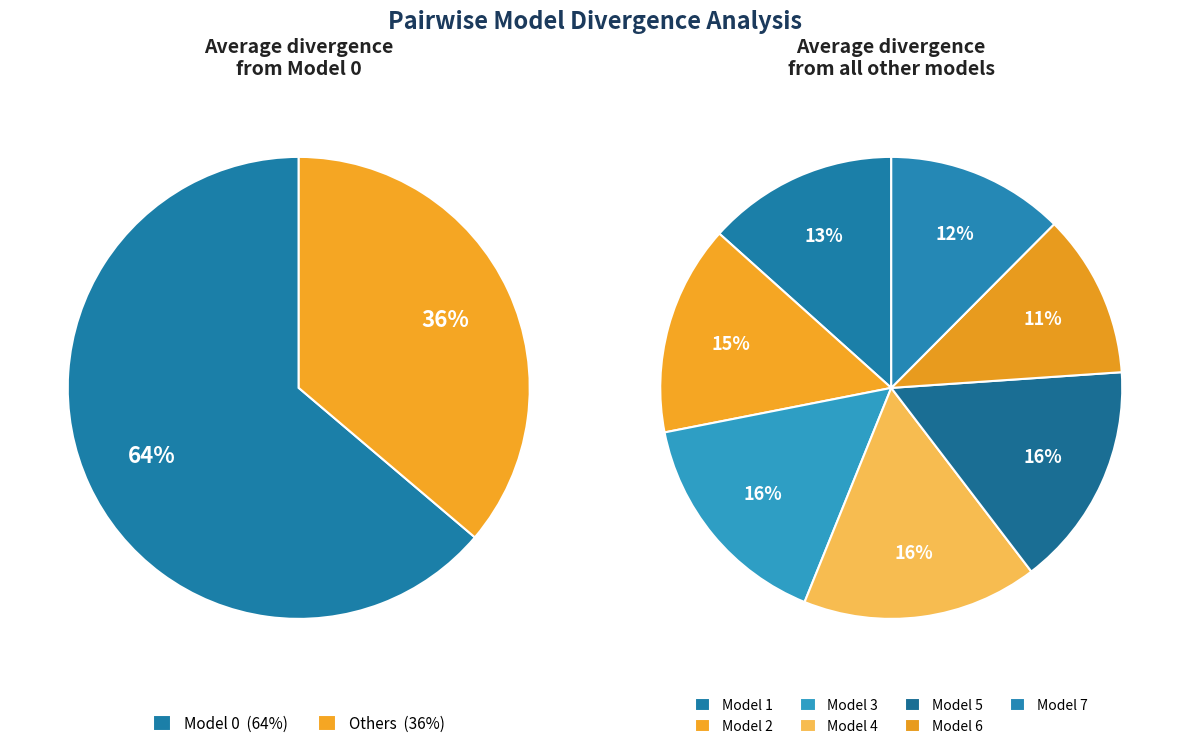

Between Model 5 and Model 2, which is larger?

Model 5